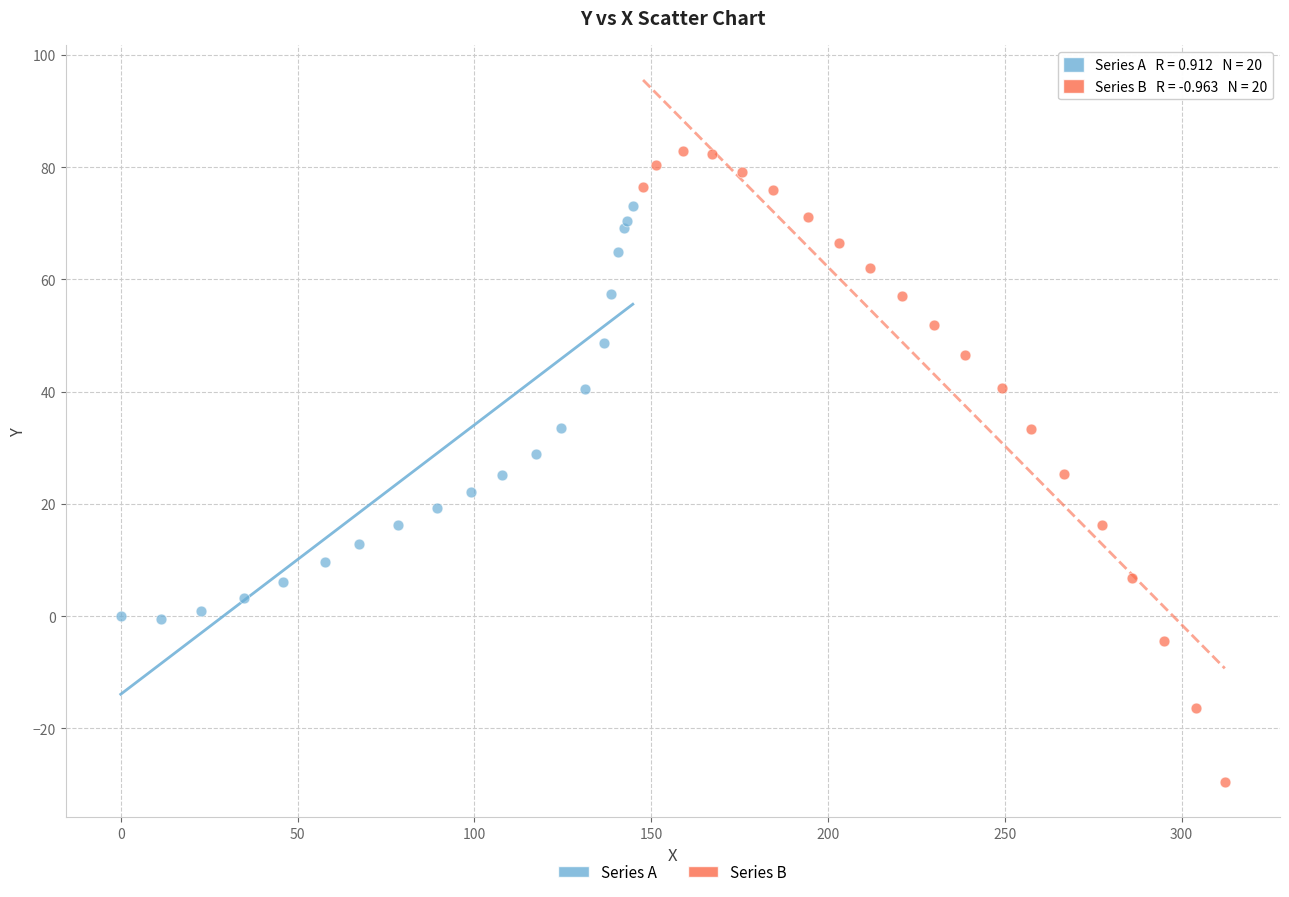

Which series reaches the maximum Y coordinate?

Series B